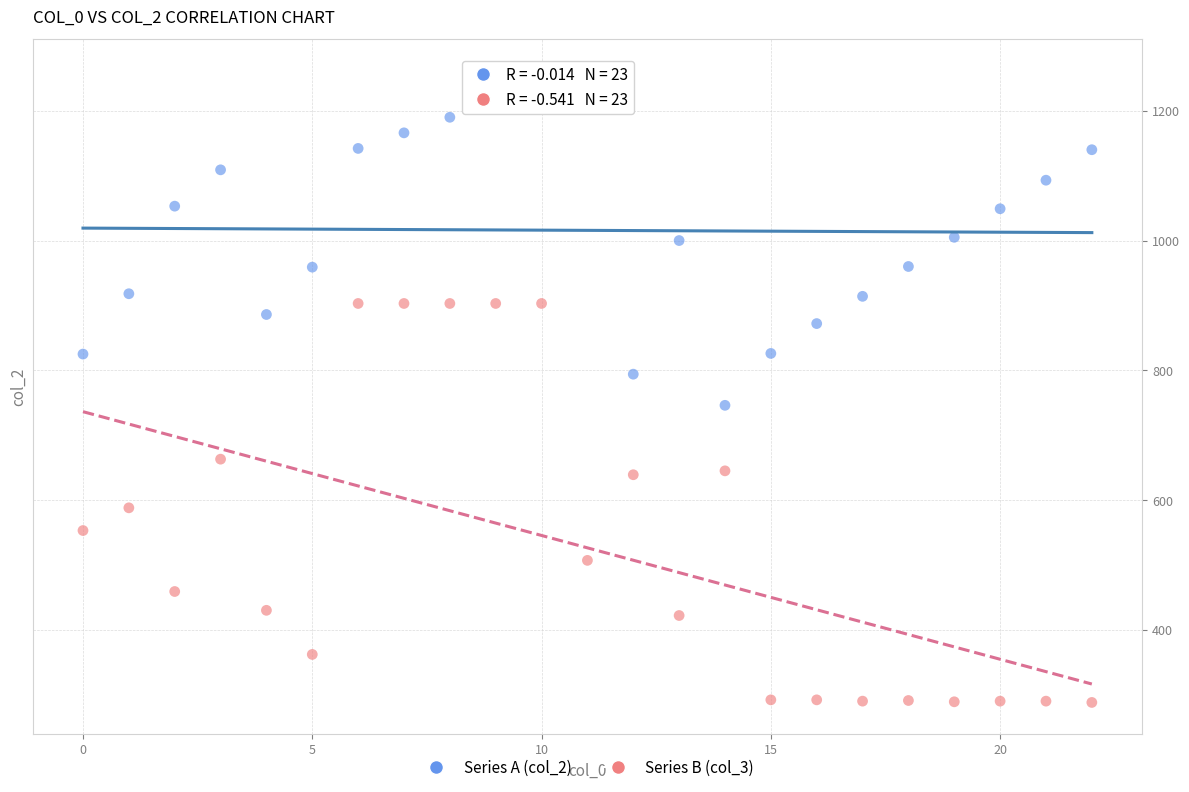

Across all data points, what is the range of Y values (max minus min)?

974